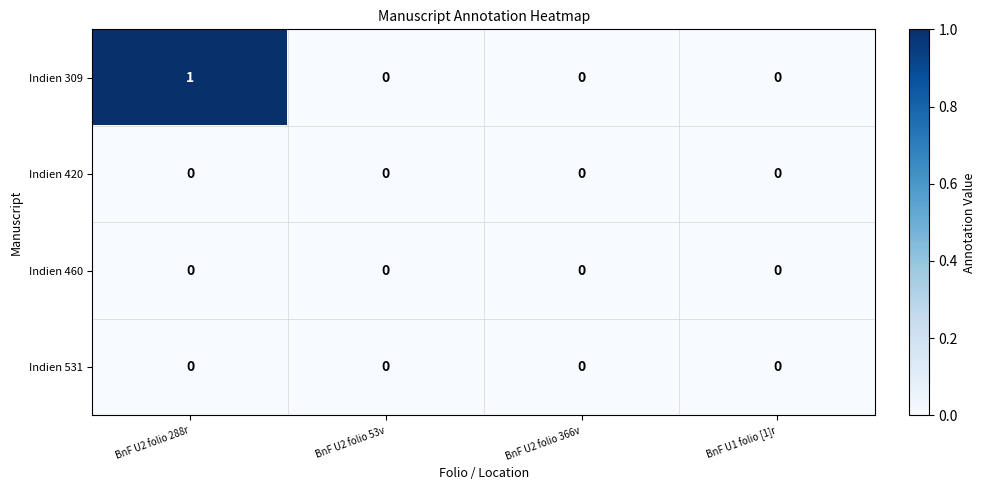

Reading right to left, extract all data points from this chart.

Indien 309: 0	0	0	1
Indien 420: 0	0	0	0
Indien 460: 0	0	0	0
Indien 531: 0	0	0	0